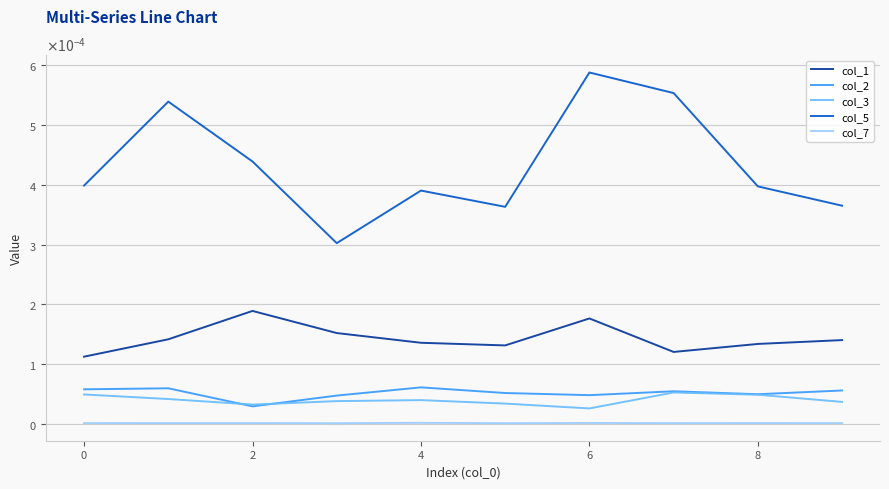

What is the label of the 3rd point from the left?

2